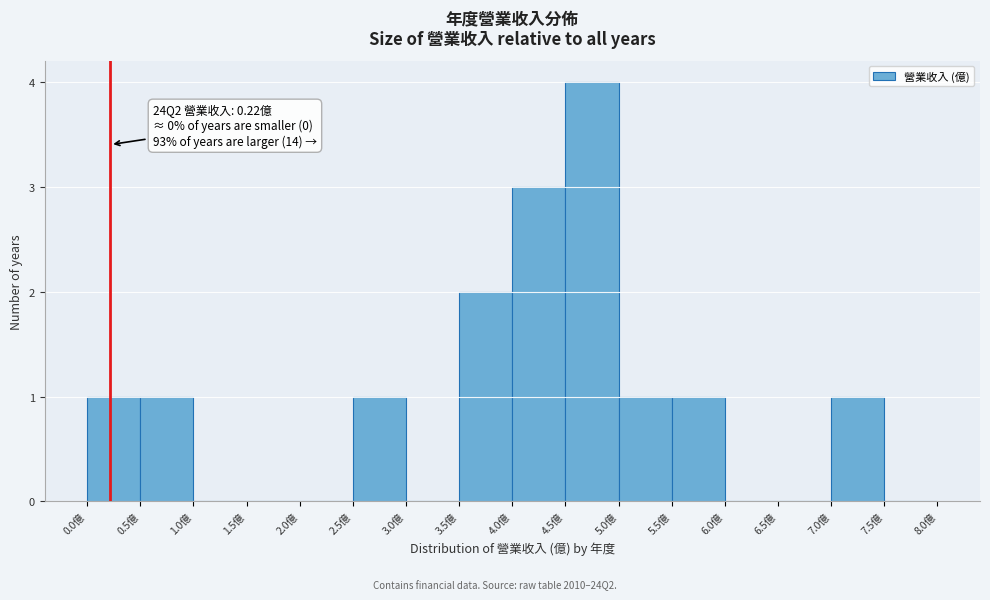

Over which range of the x-axis is the bar tallest?

4.5 to 5.0